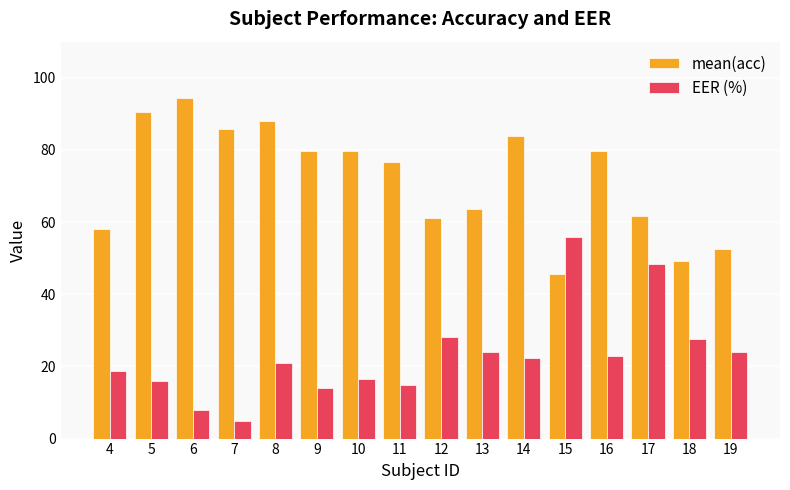

What is the difference between the highest and lowest values at 9?

65.7